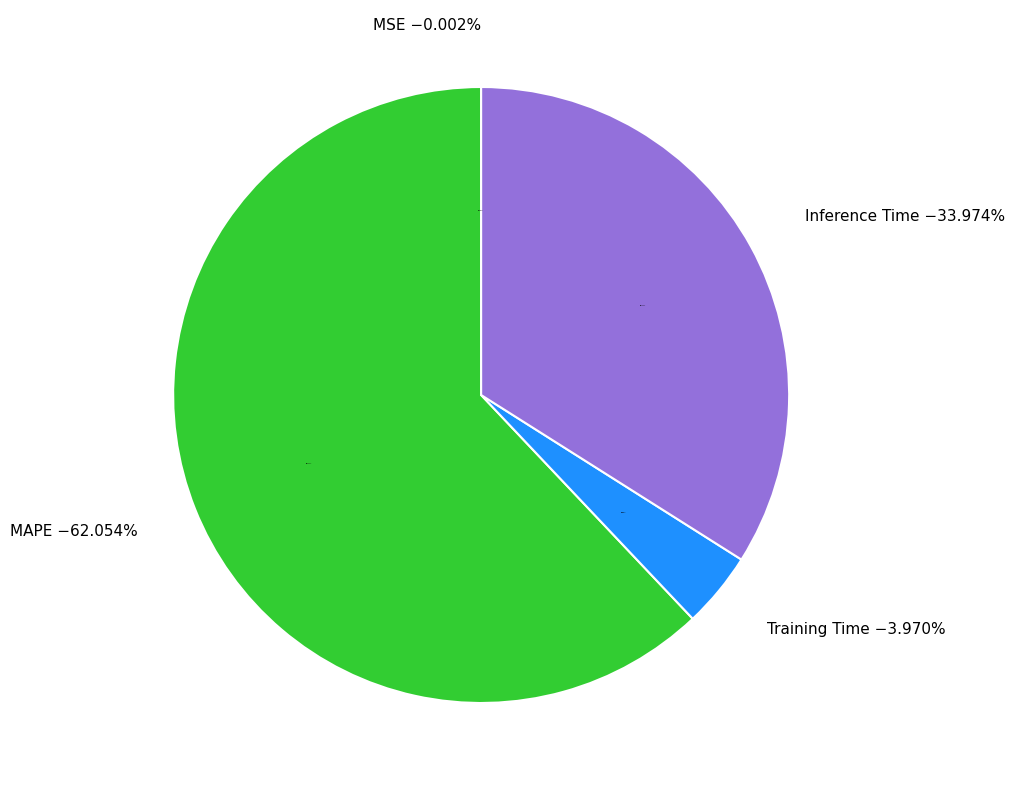

Count the number of slices in the pie.

5